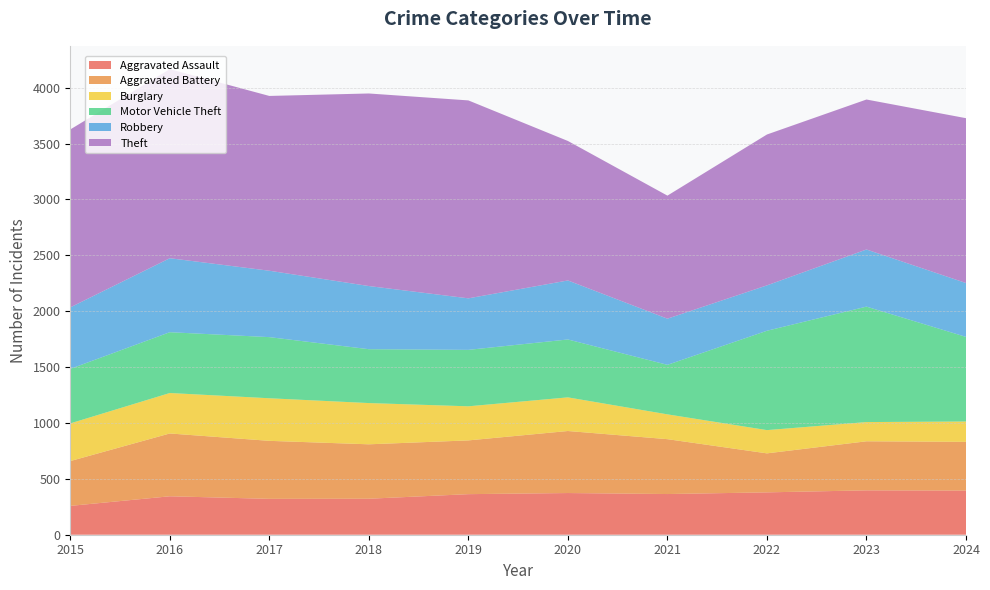

Reading left to right, transcribe all the data shown in this chart.

Aggravated Assault: 2015=258	2016=344	2017=321	2018=322	2019=363	2020=373	2021=364	2022=379	2023=397	2024=395
Aggravated Battery: 2015=401	2016=562	2017=519	2018=487	2019=481	2020=555	2021=491	2022=349	2023=439	2024=436
Burglary: 2015=337	2016=362	2017=381	2018=369	2019=305	2020=301	2021=222	2022=208	2023=172	2024=182
Motor Vehicle Theft: 2015=488	2016=544	2017=547	2018=482	2019=505	2020=518	2021=443	2022=889	2023=1033	2024=757
Robbery: 2015=550	2016=662	2017=594	2018=565	2019=461	2020=528	2021=413	2022=406	2023=511	2024=482
Theft: 2015=1592	2016=1692	2017=1564	2018=1723	2019=1771	2020=1248	2021=1101	2022=1350	2023=1342	2024=1475